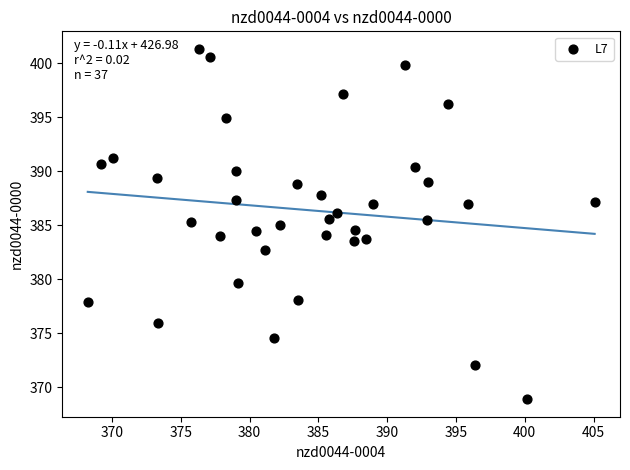

What is the range of X values (max minus min)?

36.9